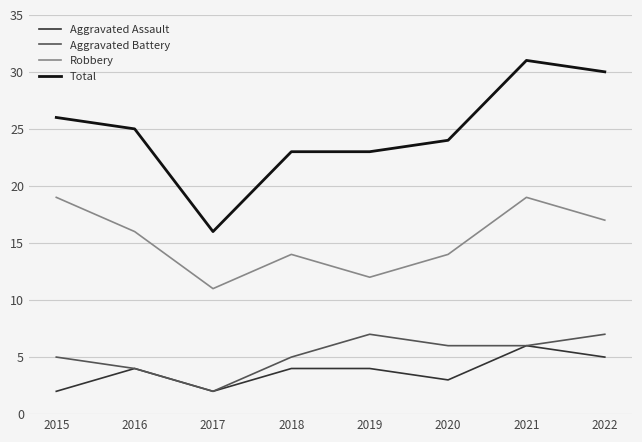

What is the difference between the maximum and minimum values in the Robbery series?

8